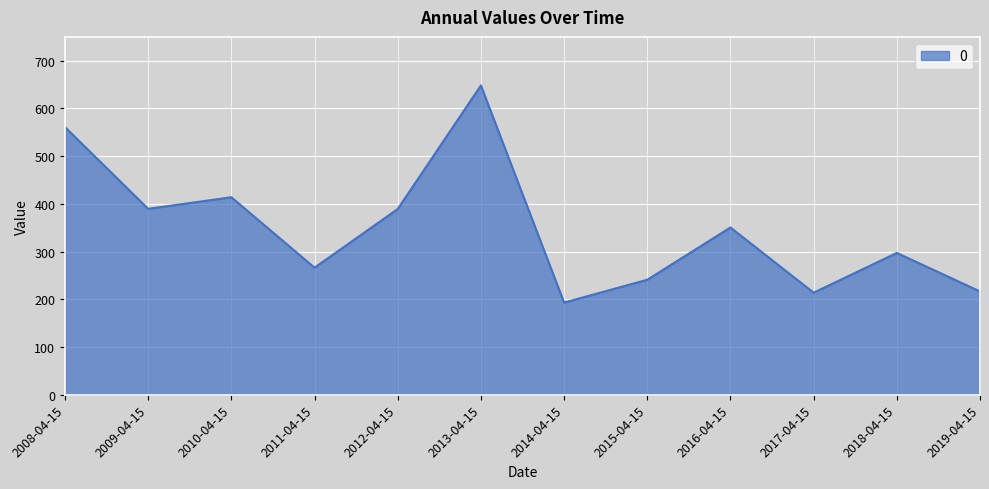

How many distinct data groups are displayed?

1